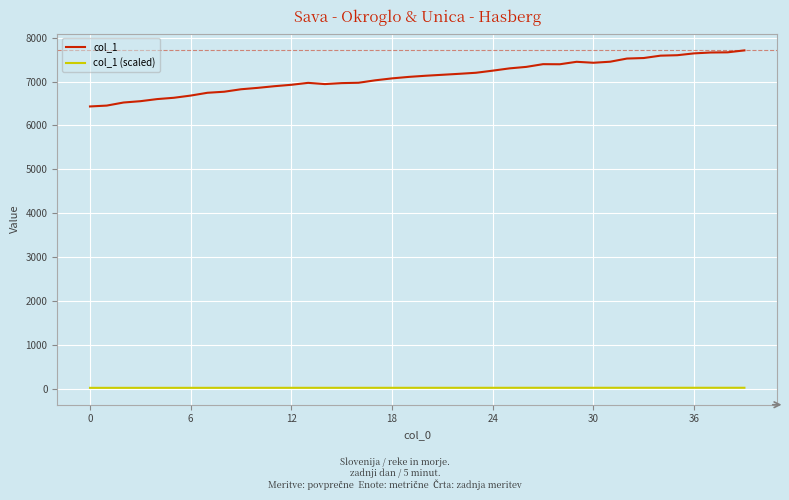

Rank the series by their maximum value, from lowest to highest.

col_1 (scaled), col_1